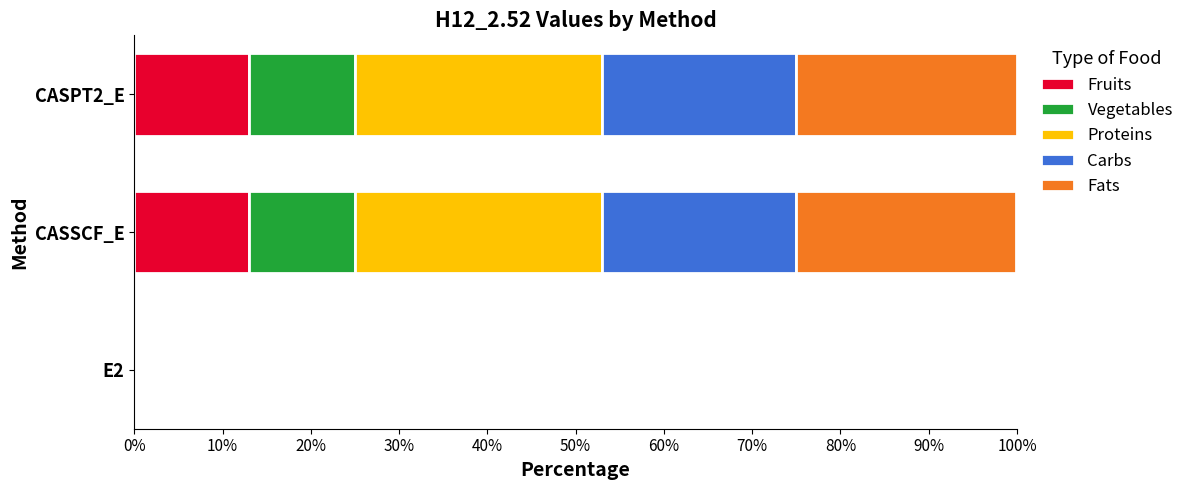

What is the sum of all Fruits values?

26.0